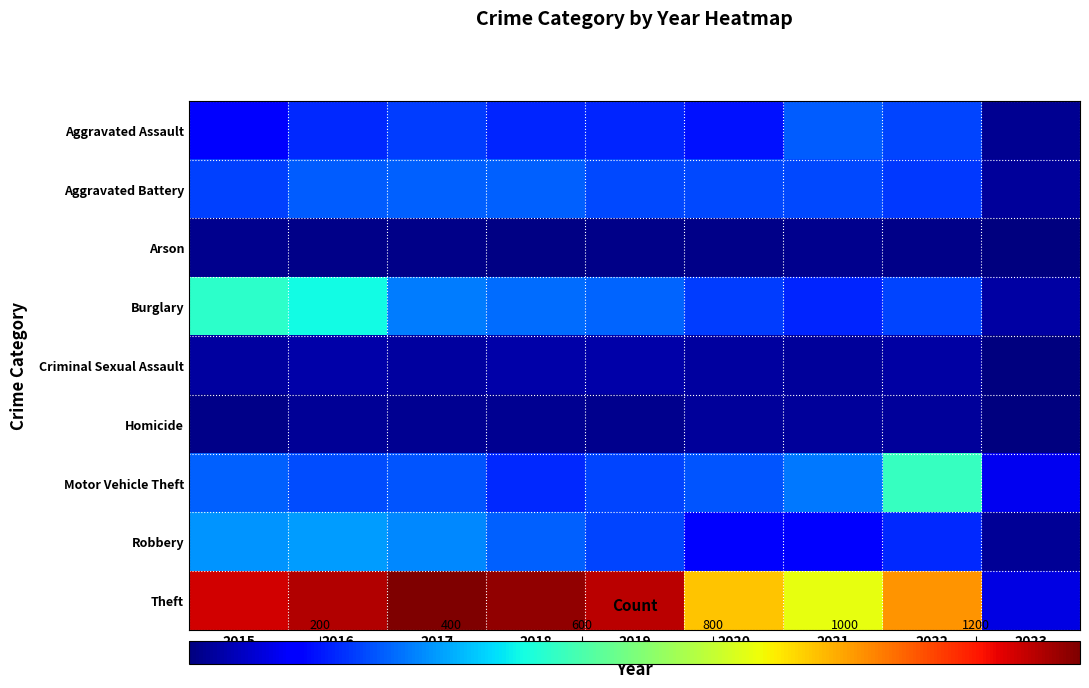

Which series has the largest total across all categories?

Theft